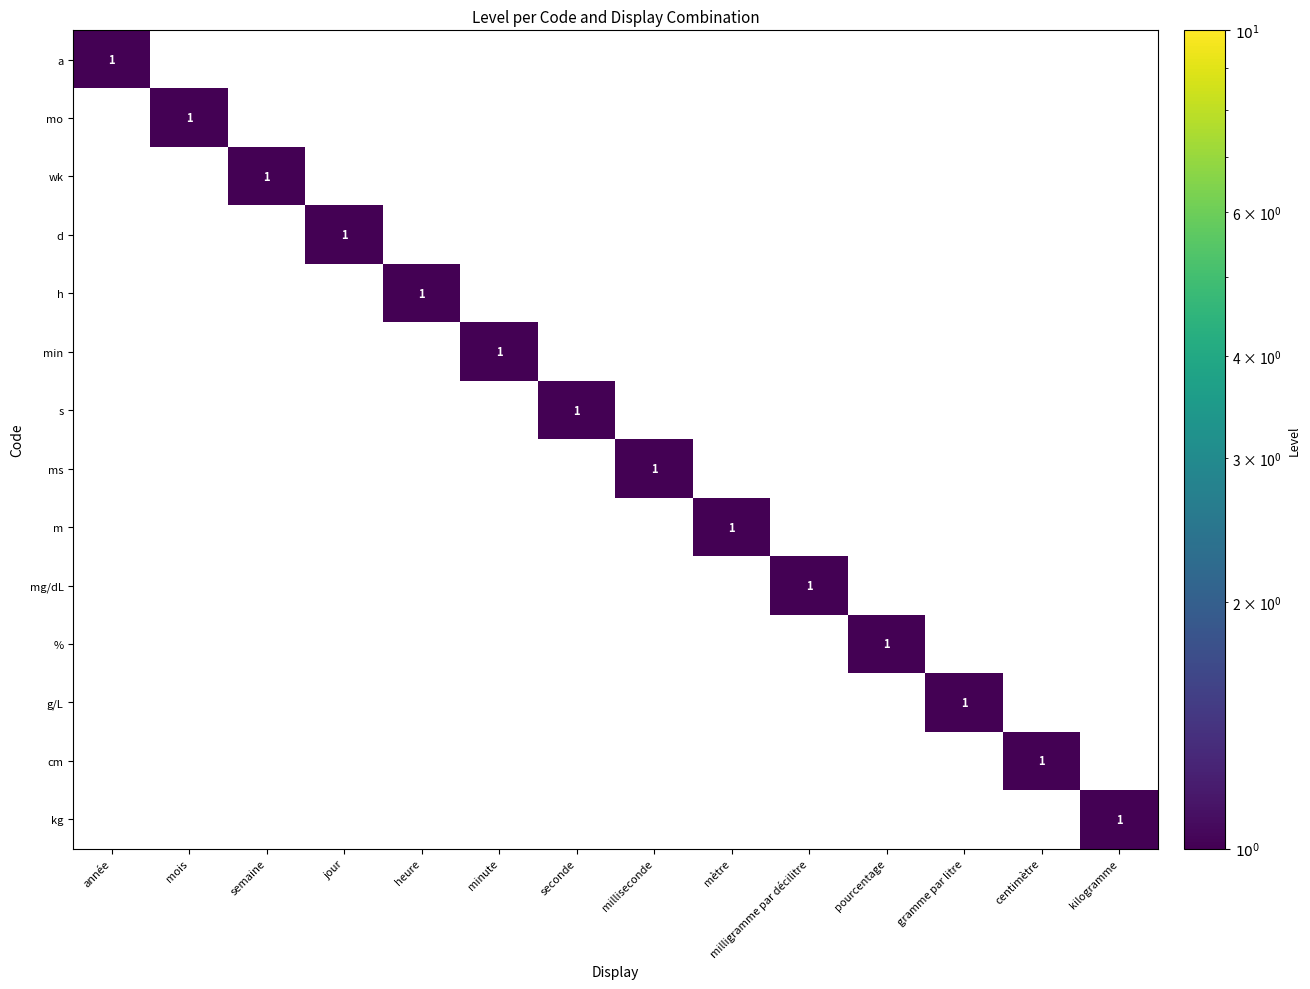

At how many categories does at least one series exceed 0?

14